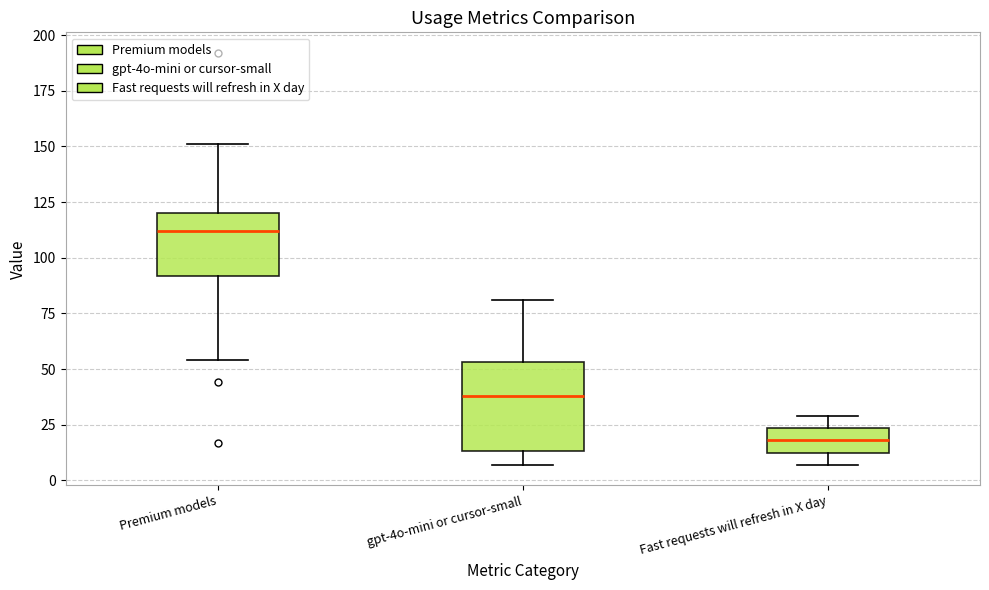

Reading left to right, read every box against the y-axis: the position of its median line, the range the box covers, and the ends of its whiskers. The values are not printed on the chart, so give them approximately, as read against the axis.

Premium models: median 110, box 90 to 120, whiskers 55 to 150
gpt-4o-mini or cursor-small: median 40, box 15 to 55, whiskers 5 to 80
Fast requests will refresh in X day: median 20, box 15 to 25, whiskers 5 to 30